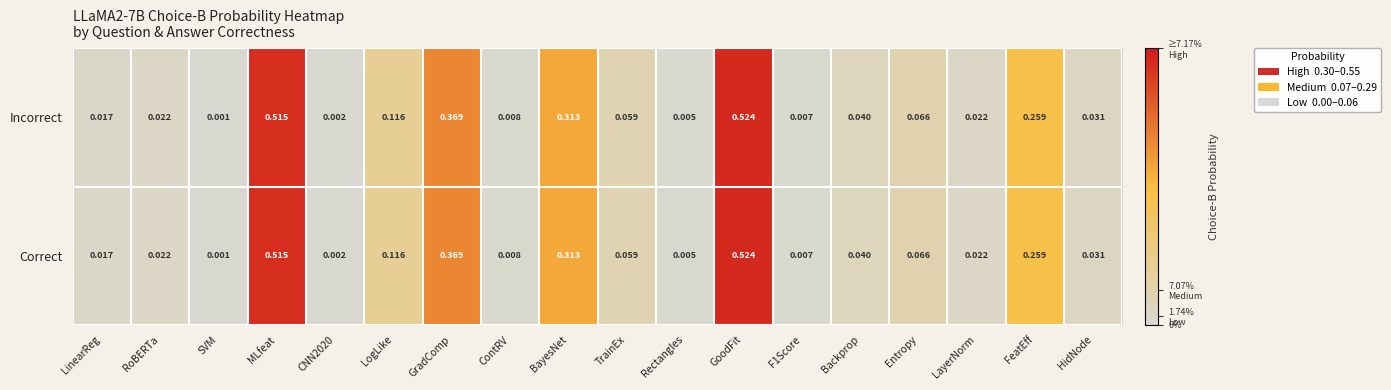

Which category has the highest value across all series?

GoodFit